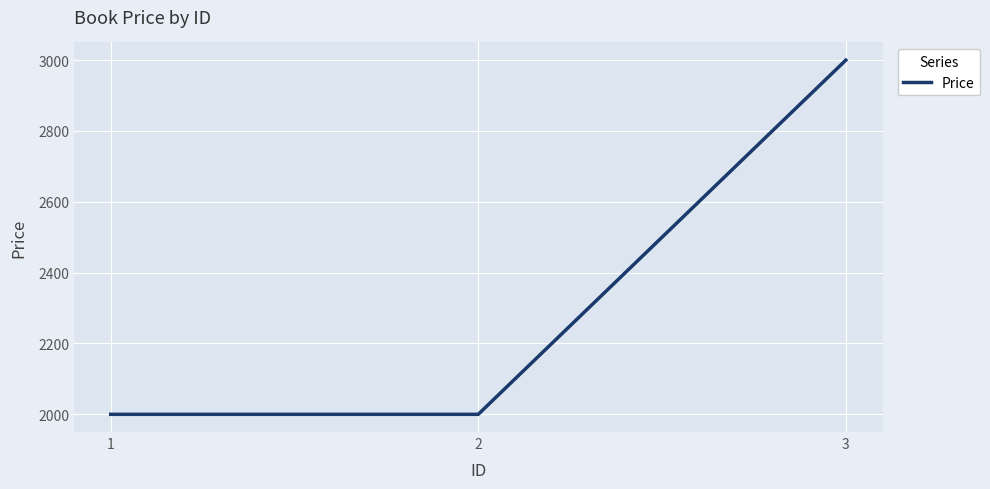

Approximately how many times larger is the value at 1 compared to 3?

0.7